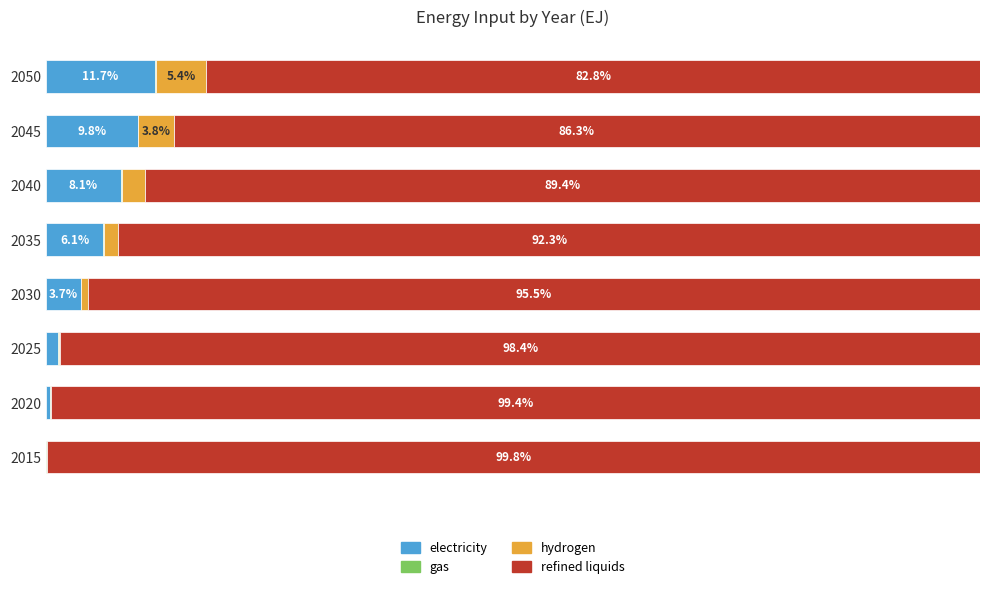

Rank the categories by hydrogen value from highest to lowest.

2050, 2045, 2040, 2035, 2030, 2025, 2020, 2015